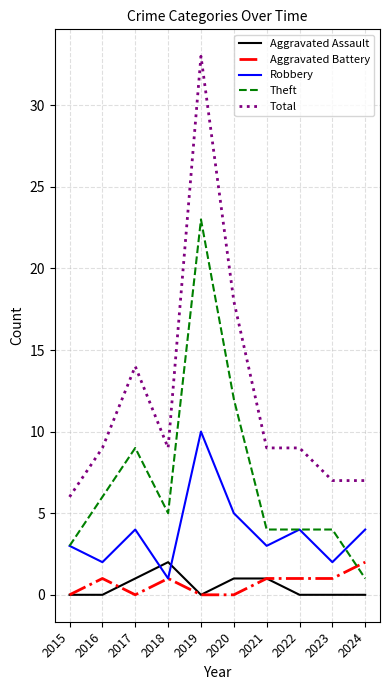

At which category does Theft reach its first local valley?

2018